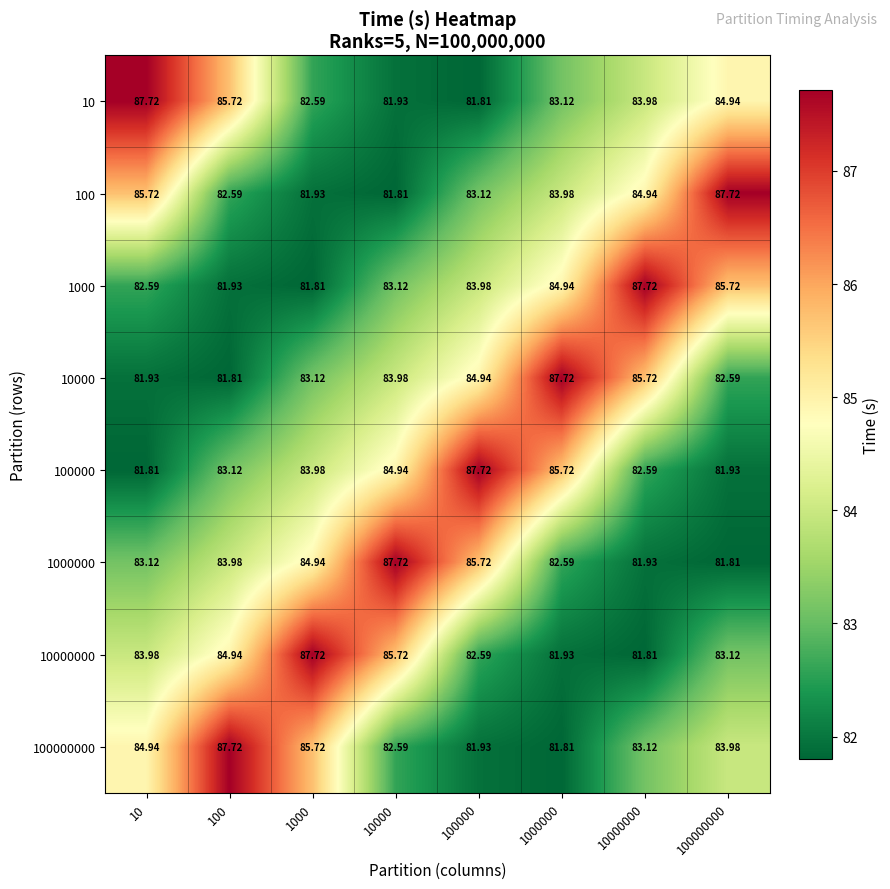

Is the value of 100 at 100 greater than the value of 100000000 at 10?

No